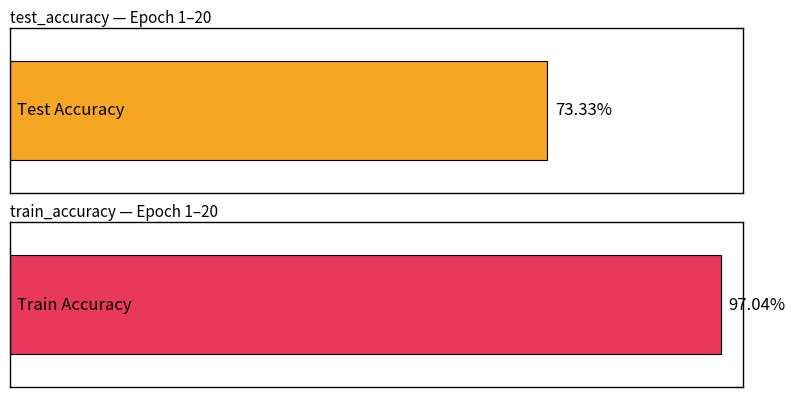

Are the bars grouped side by side (vs. stacked)?

Yes